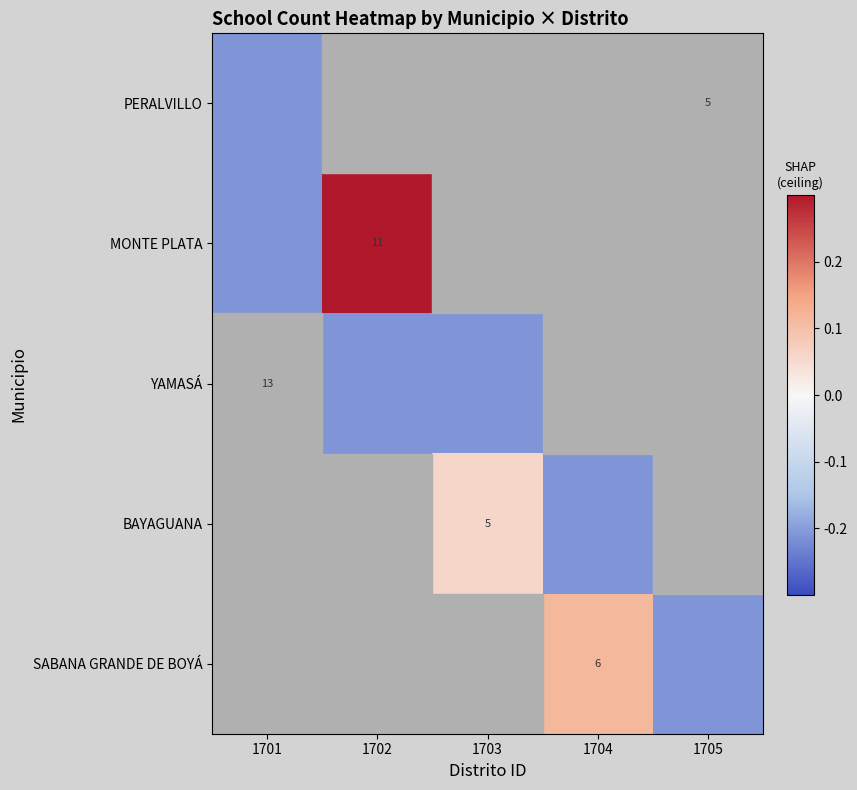

At which category does the chart reach its minimum across all series?

1701